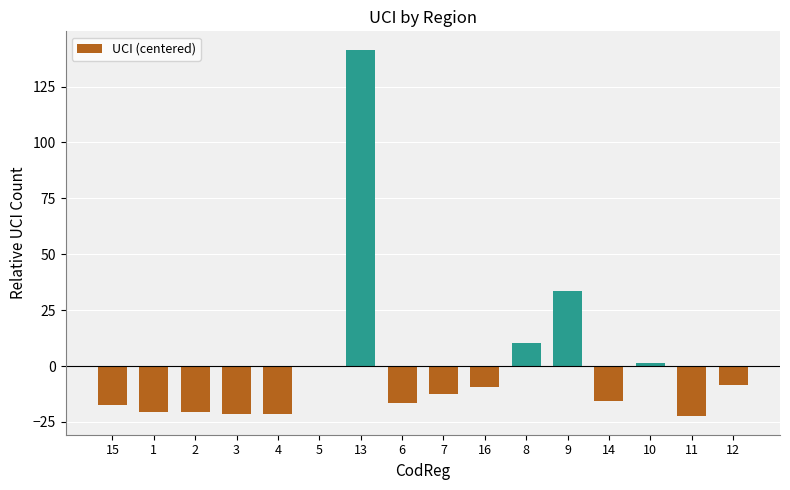

At which category does the chart reach its peak across all series?

13